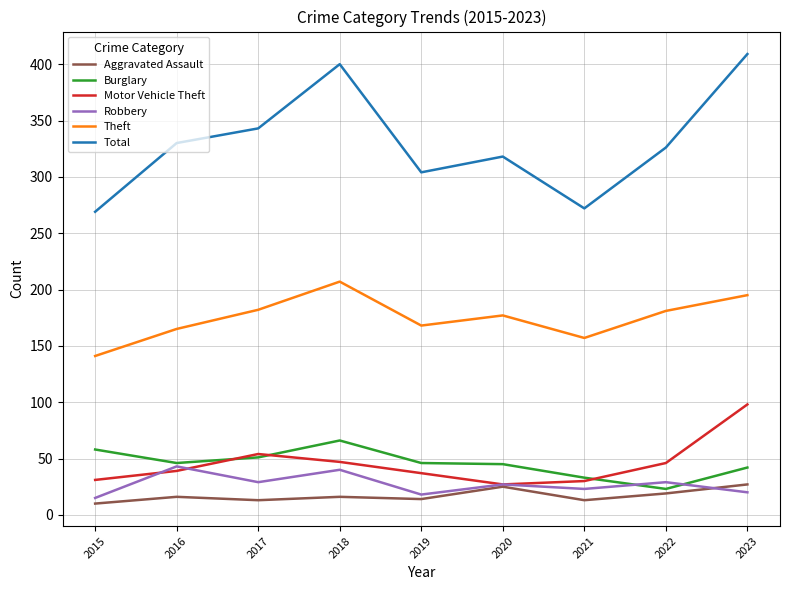

Between 2017 and 2023, which series saw the biggest shift?

Total